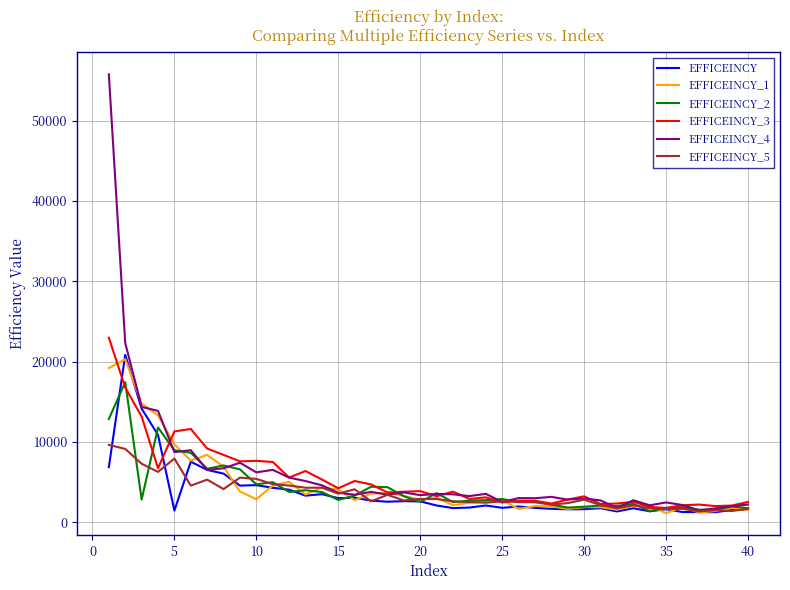

Is this an area chart (filled region under the line)?

No